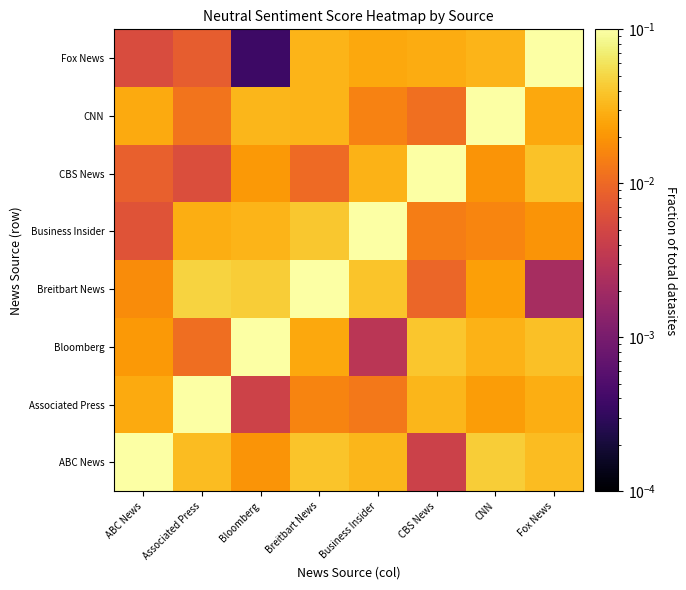

Between ABC News and Business Insider, which series saw the biggest shift?

ABC News